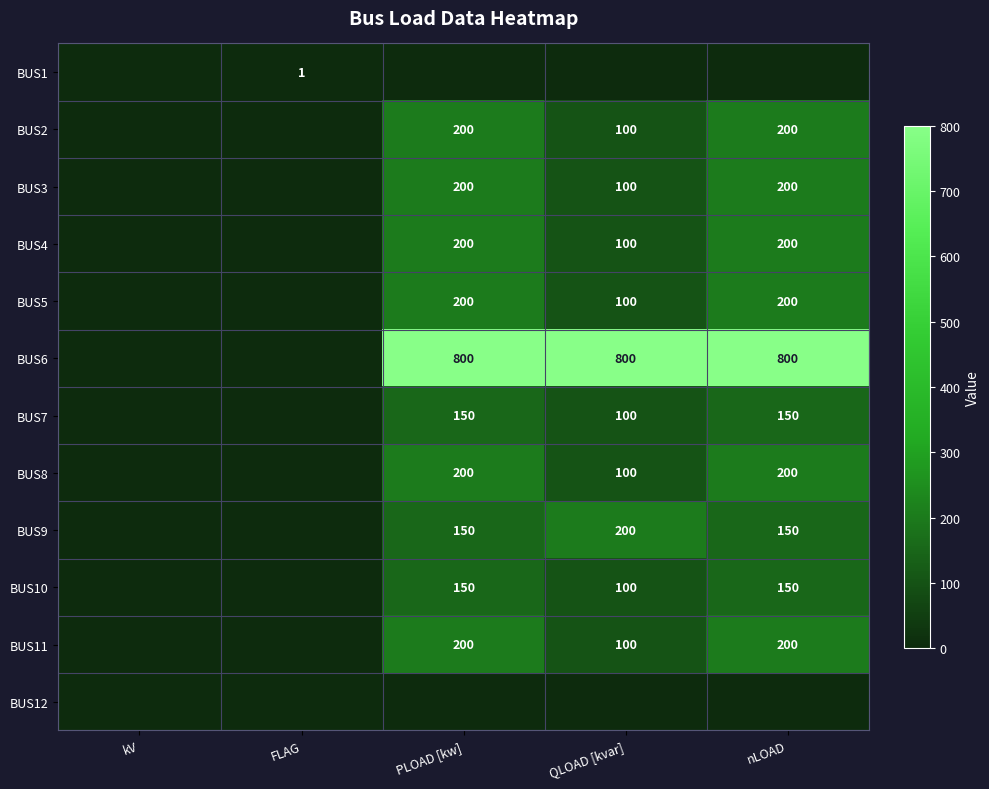

The value of BUS7 at nLOAD is 40. True or false?

False